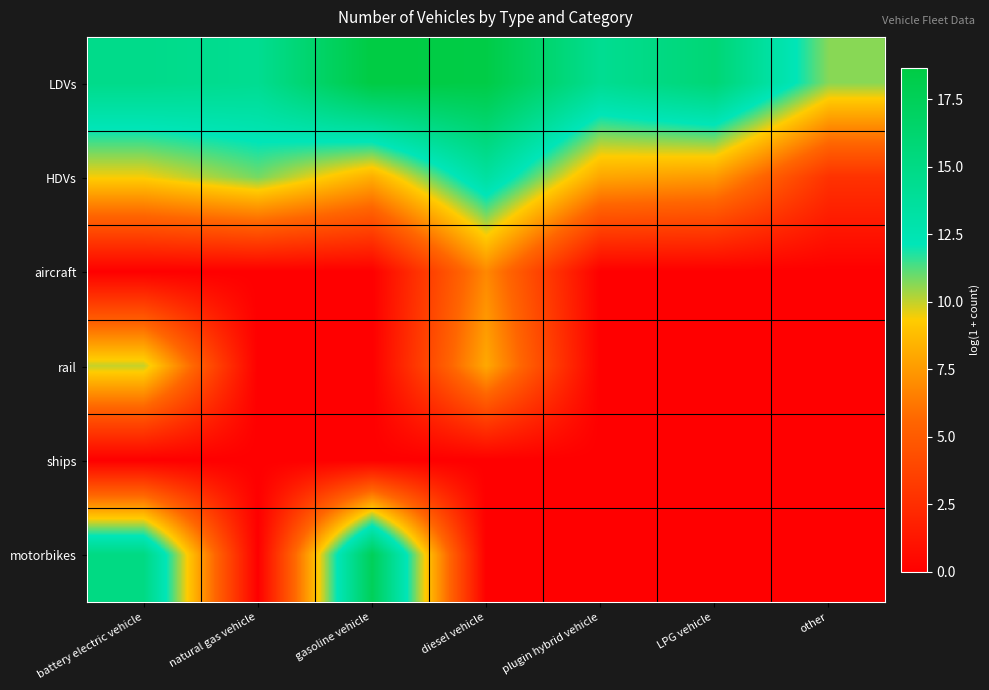

Reading right to left, extract all data points from this chart.

LDVs: other=10.6	LPG vehicle=15.9	plugin hybrid vehicle=14.3	diesel vehicle=18.5	gasoline vehicle=18.7	natural gas vehicle=14.3	battery electric vehicle=14.7
HDVs: other=2.8	LPG vehicle=7.5	plugin hybrid vehicle=7.9	diesel vehicle=13.5	gasoline vehicle=8.2	natural gas vehicle=10.8	battery electric vehicle=9.4
aircraft: other=0.0	LPG vehicle=0.0	plugin hybrid vehicle=0.0	diesel vehicle=6.9	gasoline vehicle=0.0	natural gas vehicle=0.0	battery electric vehicle=0.0
rail: other=0.0	LPG vehicle=0.0	plugin hybrid vehicle=0.0	diesel vehicle=8.1	gasoline vehicle=0.0	natural gas vehicle=0.0	battery electric vehicle=10.0
ships: other=0.0	LPG vehicle=0.0	plugin hybrid vehicle=0.0	diesel vehicle=0.0	gasoline vehicle=0.0	natural gas vehicle=0.0	battery electric vehicle=0.0
motorbikes: other=0.0	LPG vehicle=0.0	plugin hybrid vehicle=0.0	diesel vehicle=0.0	gasoline vehicle=17.5	natural gas vehicle=0.0	battery electric vehicle=15.1